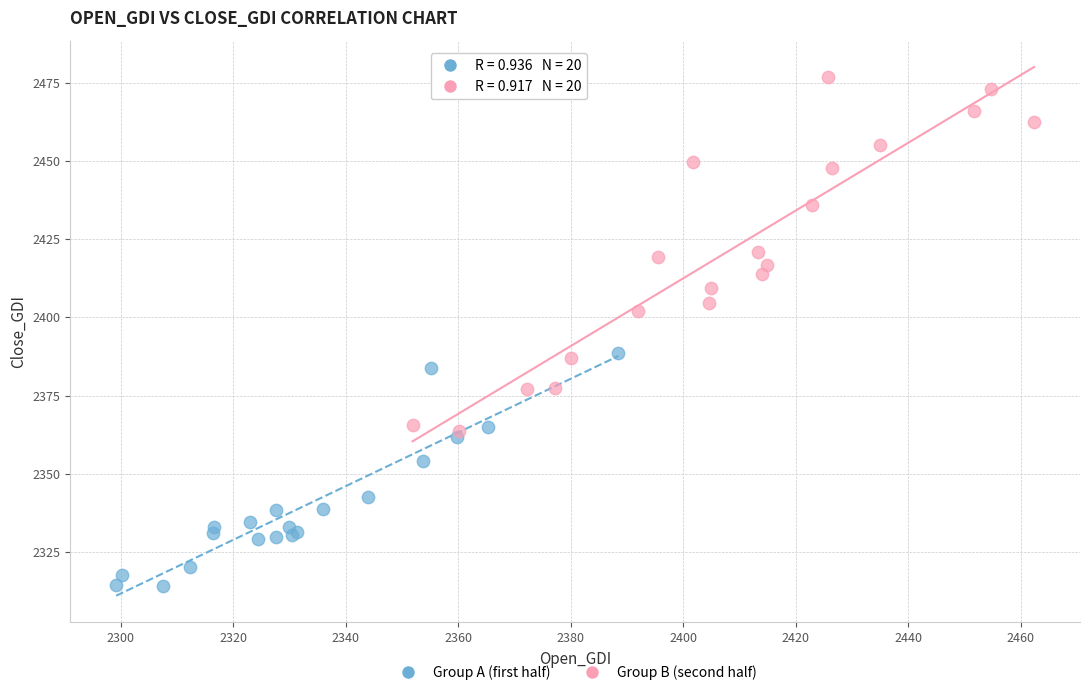

Which series contains the lowest Y value?

Group A (first half)